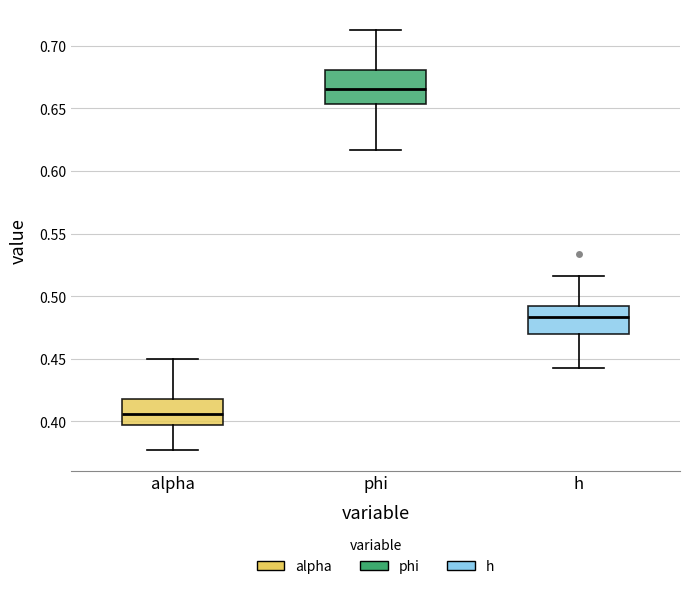

Which box's median line is the lowest?

alpha